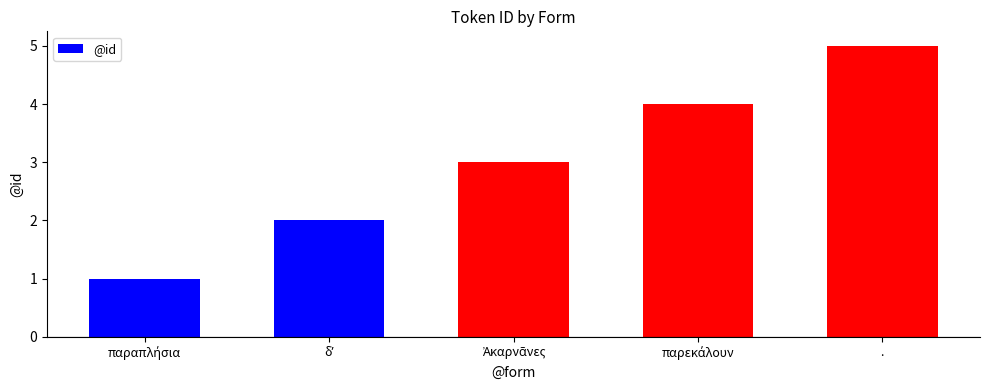

What is the sum of all values?

15